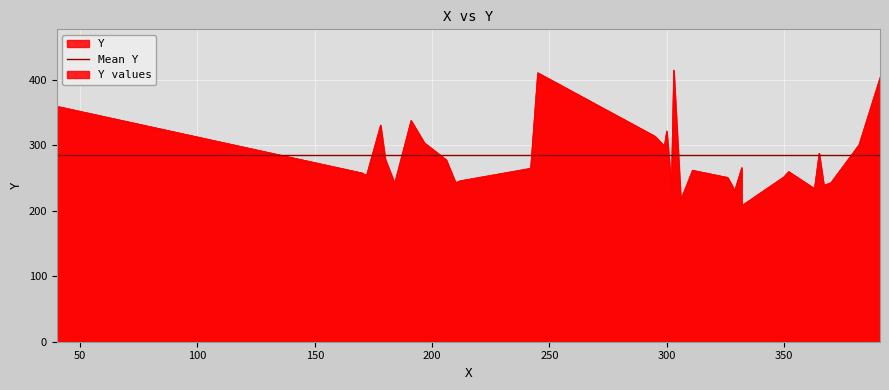

Is it true that the value at 370 is 243?

True